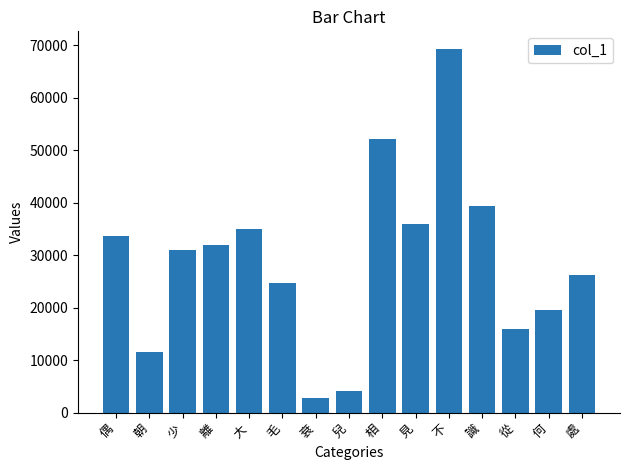

Reading left to right, what are all the values shown in this chart?

偶=33571	朝=11551	少=30916	離=31929	大=35025	毛=24723	衰=2721	兒=4101	相=52138	見=35846	不=69152	識=39341	從=15914	何=19483	處=26261